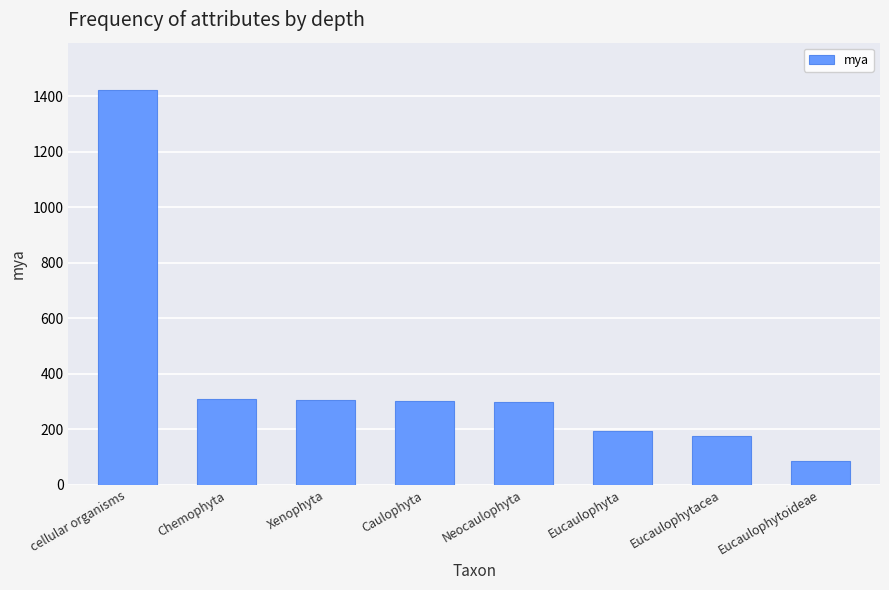

What is the change in value from Xenophyta to Eucaulophytacea?

-130